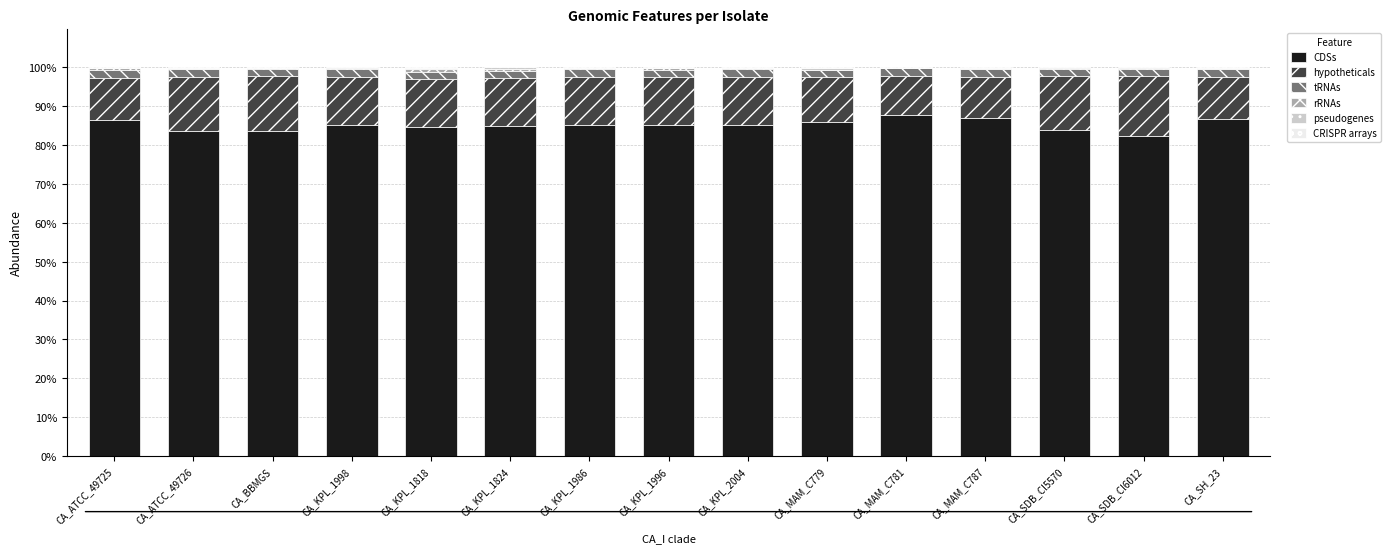

Is it true that CDSs equals 34.1 at CA_KPL_1986?

False